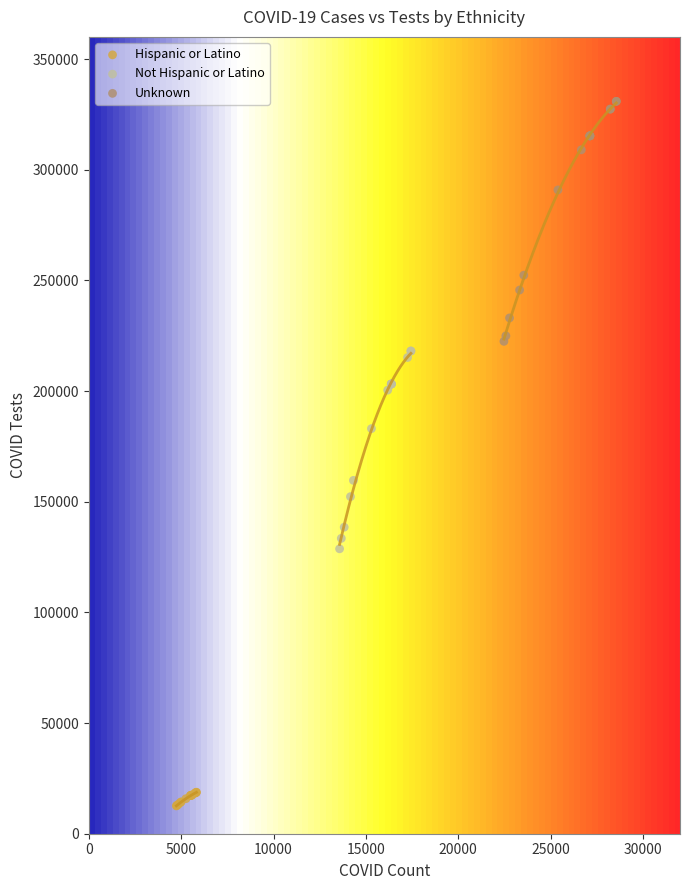

Which series has the widest spread of Y values?

Unknown